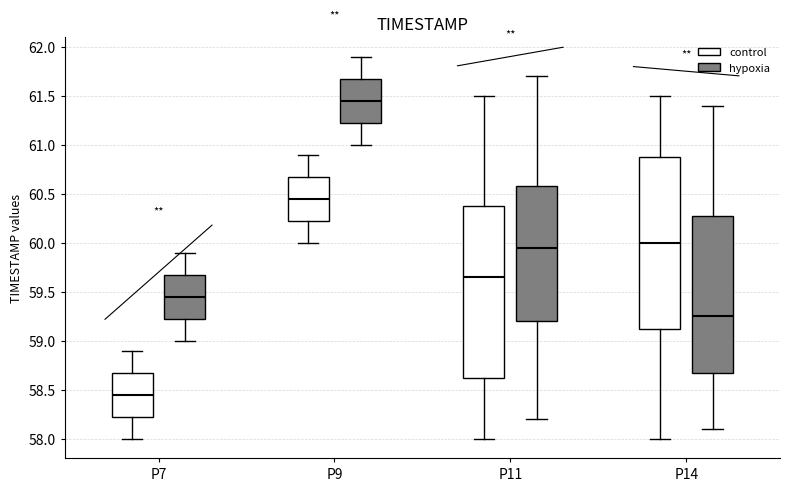

Which box's median line is the highest?

P9 (hypoxia)